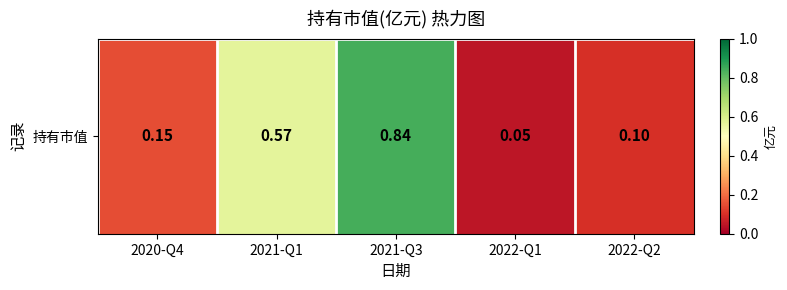

What is the greatest value displayed?

0.8